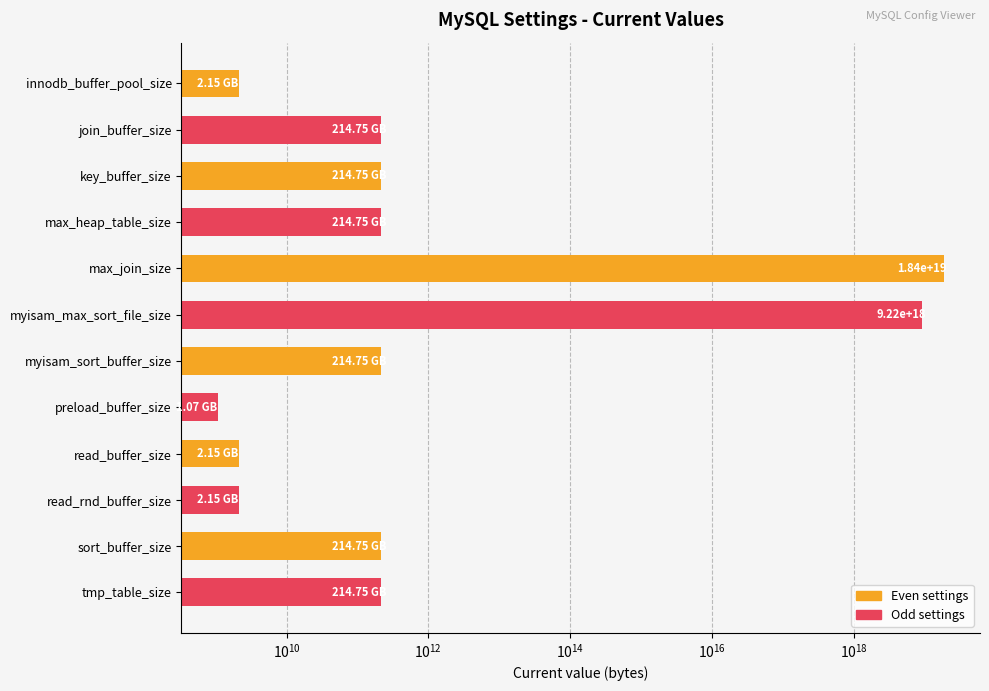

What is the average value?

2305843117214132736